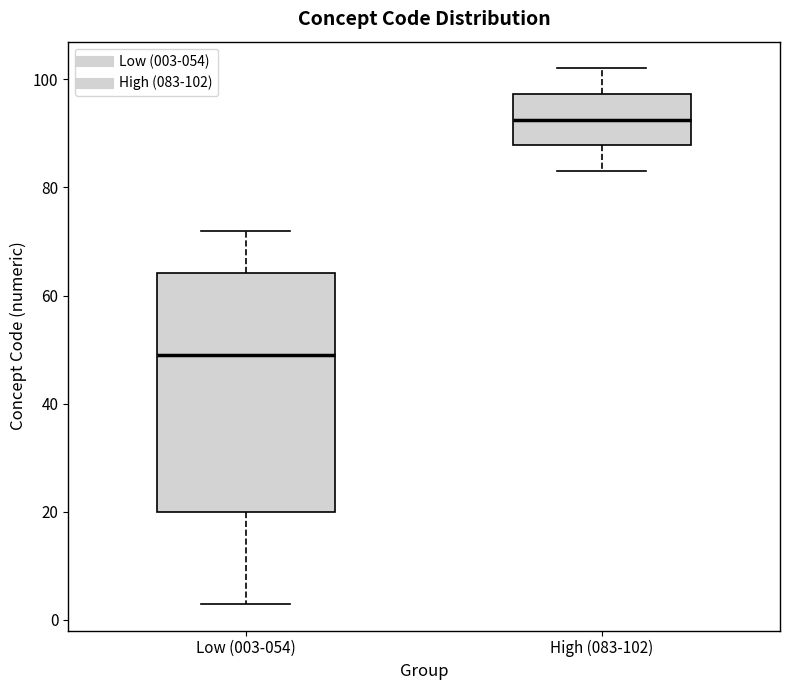

Which box is the tallest, from its lower edge to its upper edge?

Low (003-054)